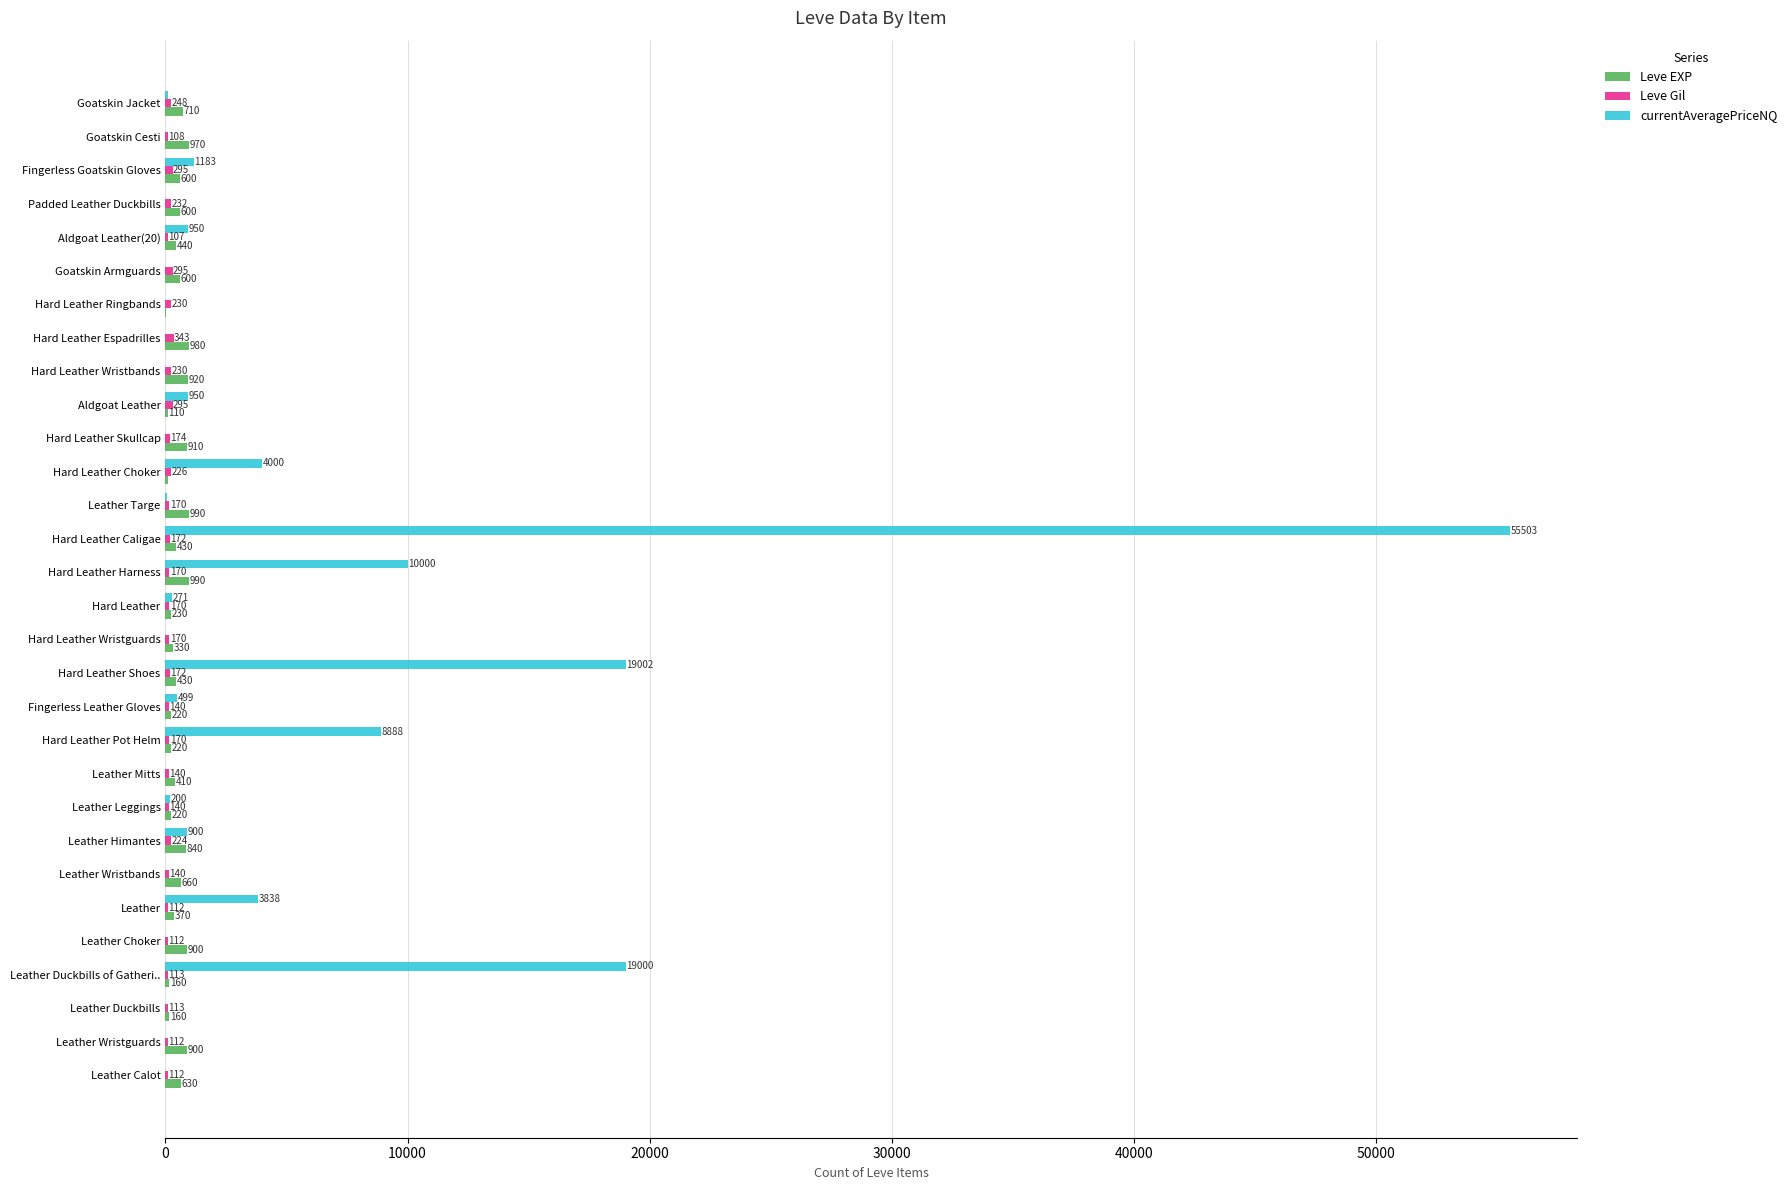

What is the greatest value displayed?

55503